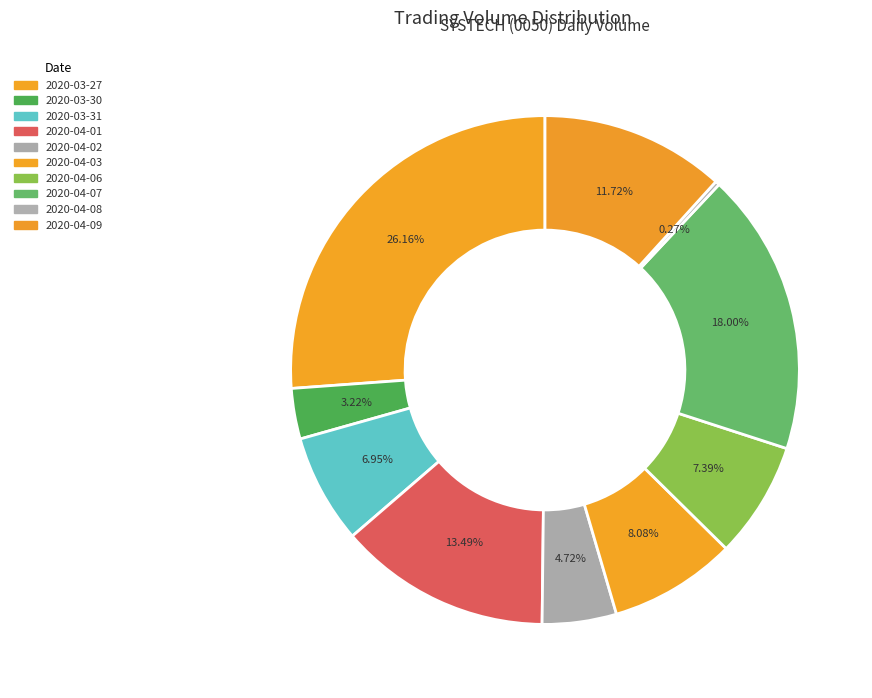

To the nearest percent, what is the combined percentage of 2020-04-07 and 2020-03-30?

21%